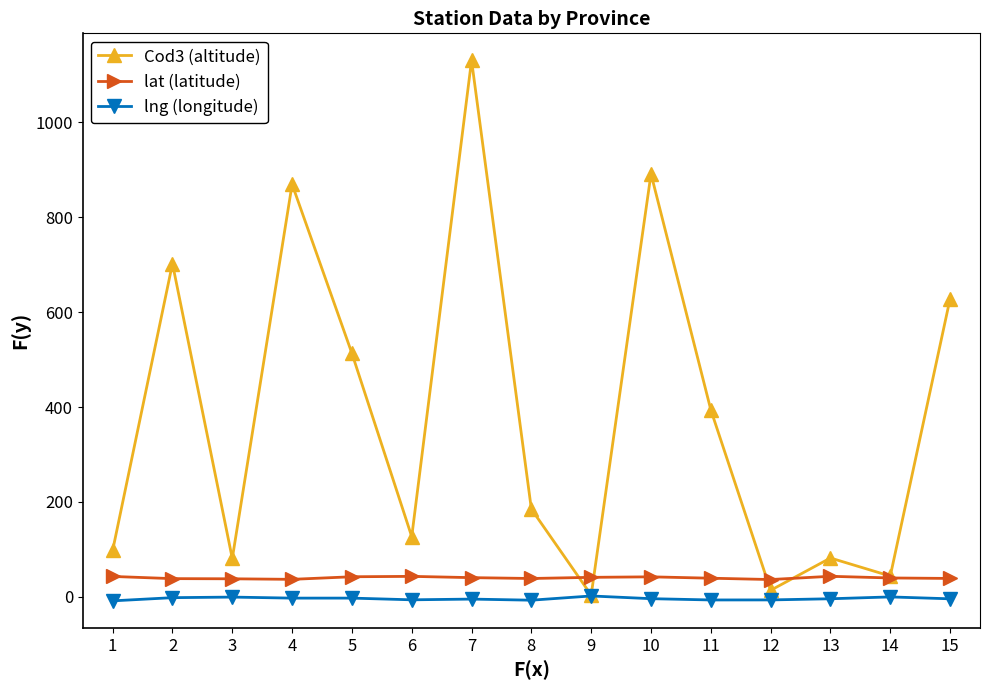

List the series in order of their peak value, lowest first.

lng (longitude), lat (latitude), Cod3 (altitude)